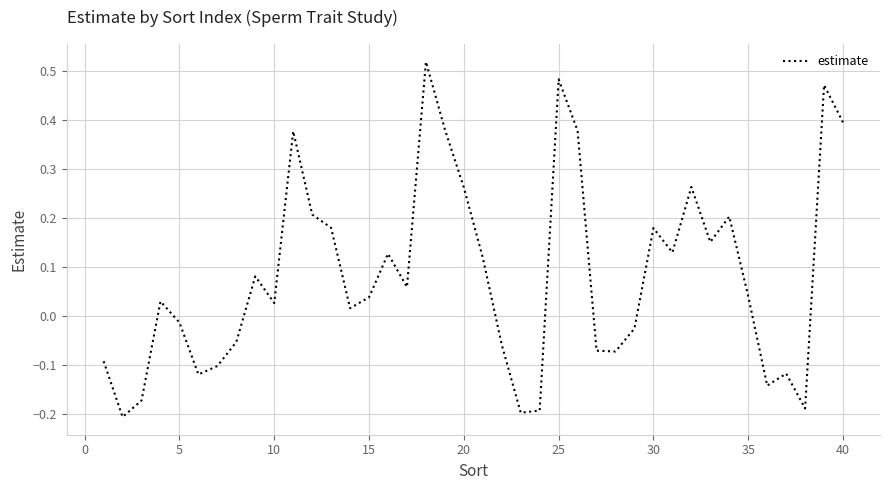

How many values are above zero?

24